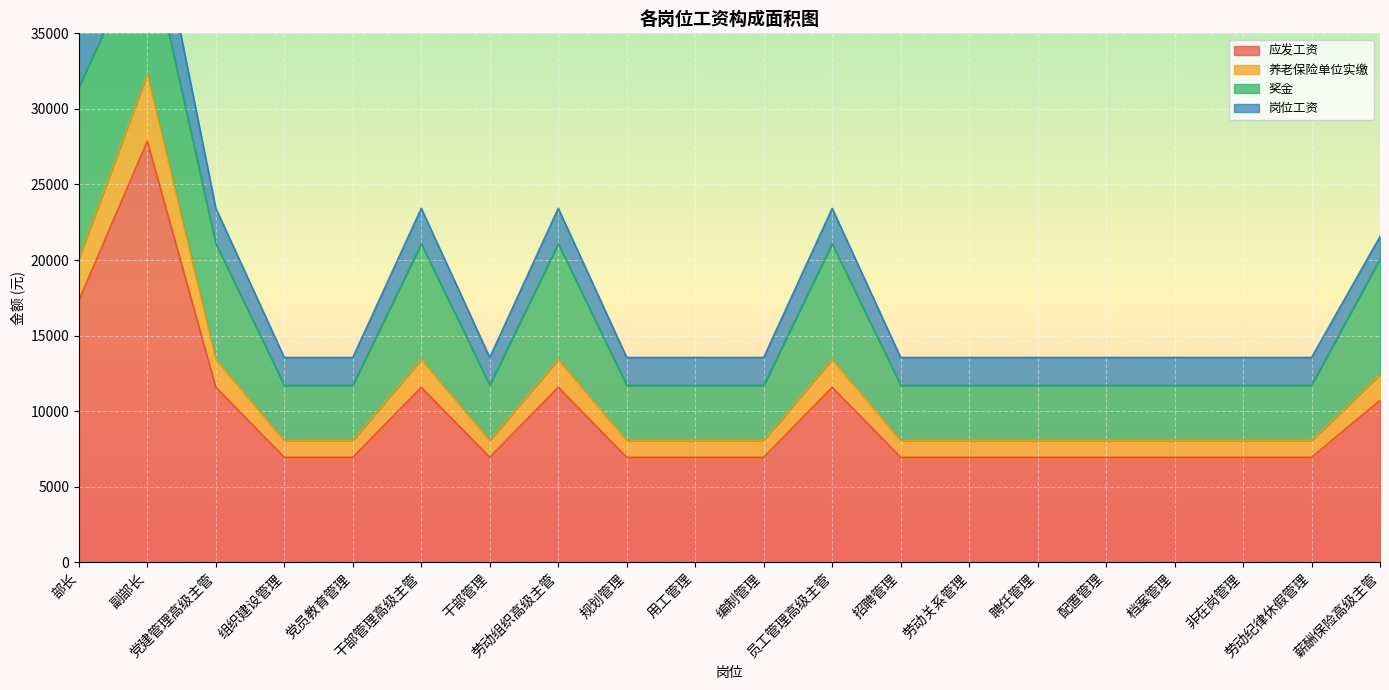

Is it true that 应发工资 equals 6951.0 at 用工管理?

True